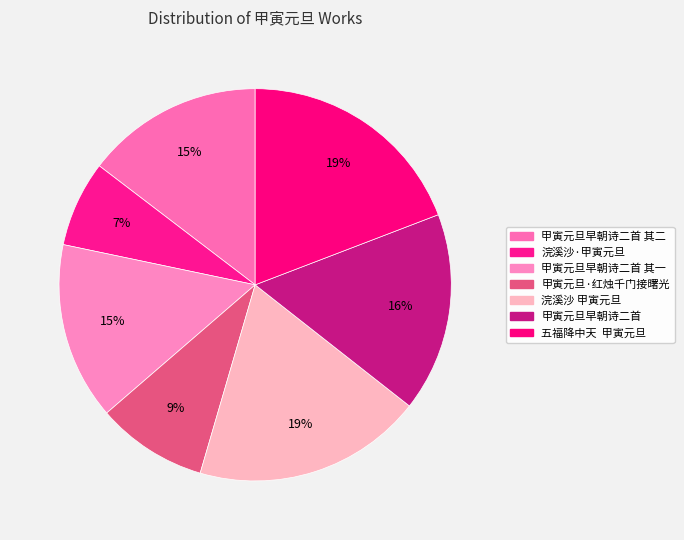

True or false: 浣溪沙·甲寅元旦 accounts for 7% of the total.

True